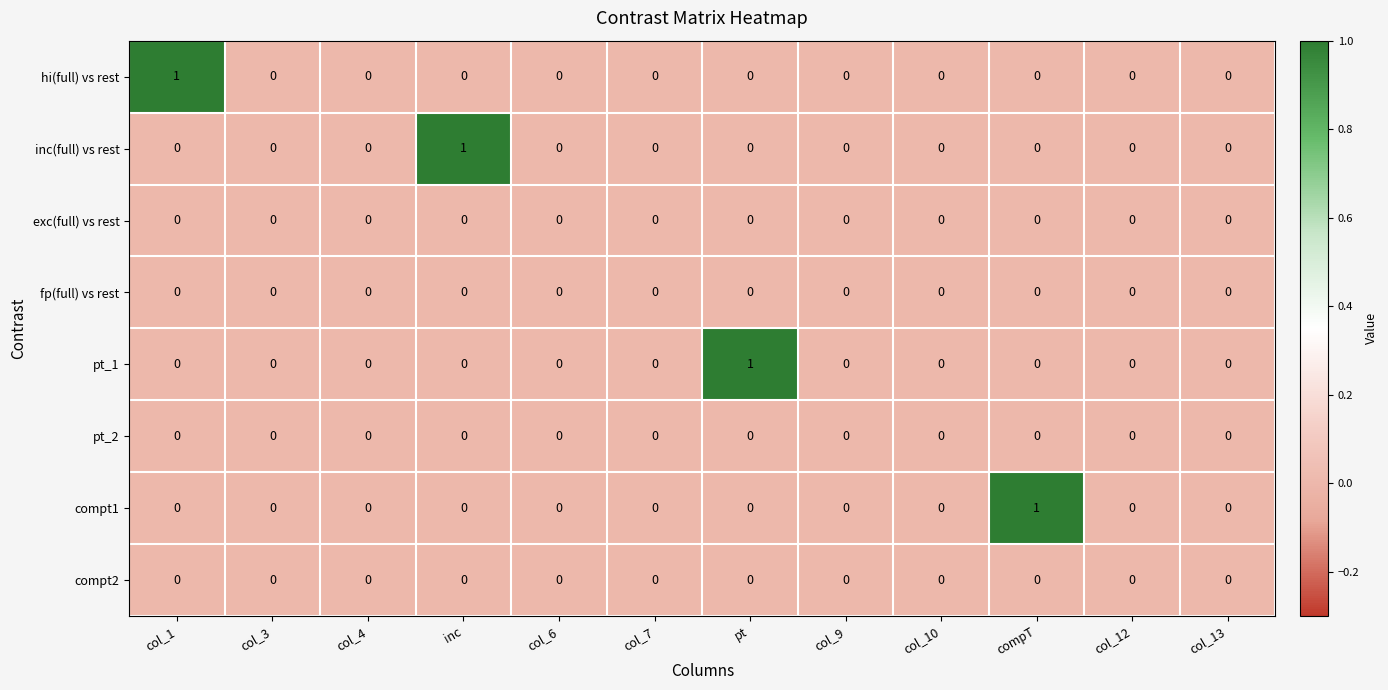

Is the value of exc(full) vs rest at col_13 greater than the value of hi(full) vs rest at col_1?

No